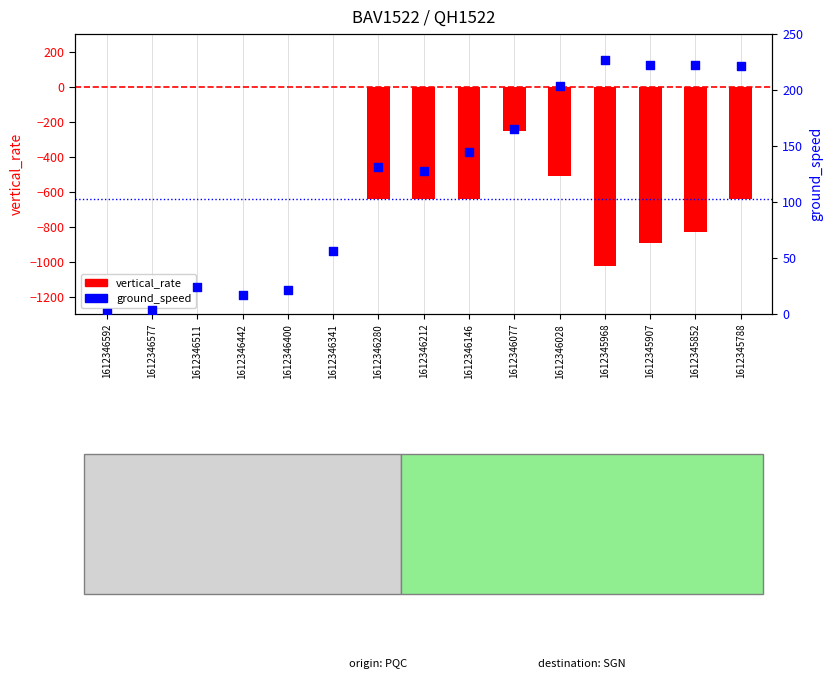

What is the total value across all series at 1612345907?

-674